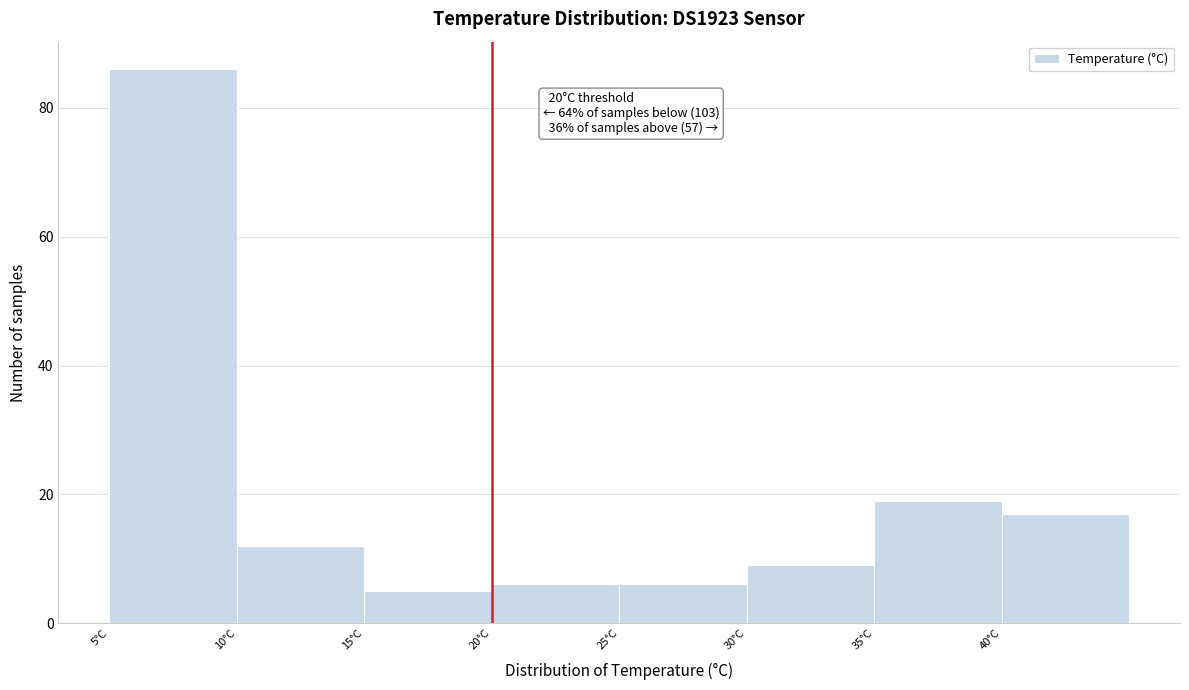

Over which range of the x-axis is the bar tallest?

5 to 10